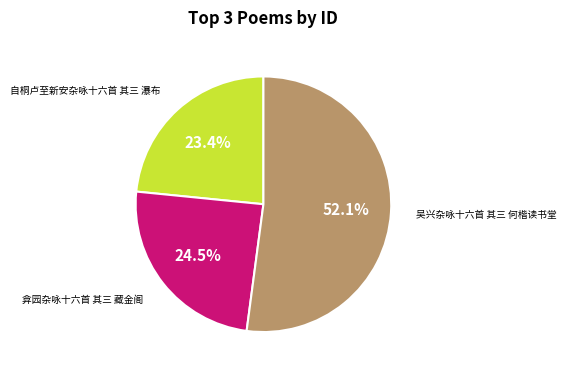

Is there any slice that represents more than half of the pie?

Yes